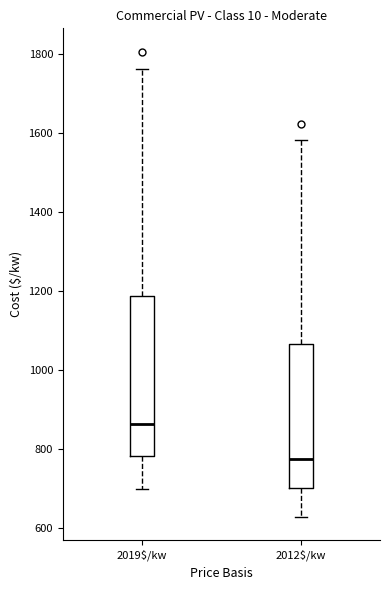

Which box's median line is the highest?

2019$/kw